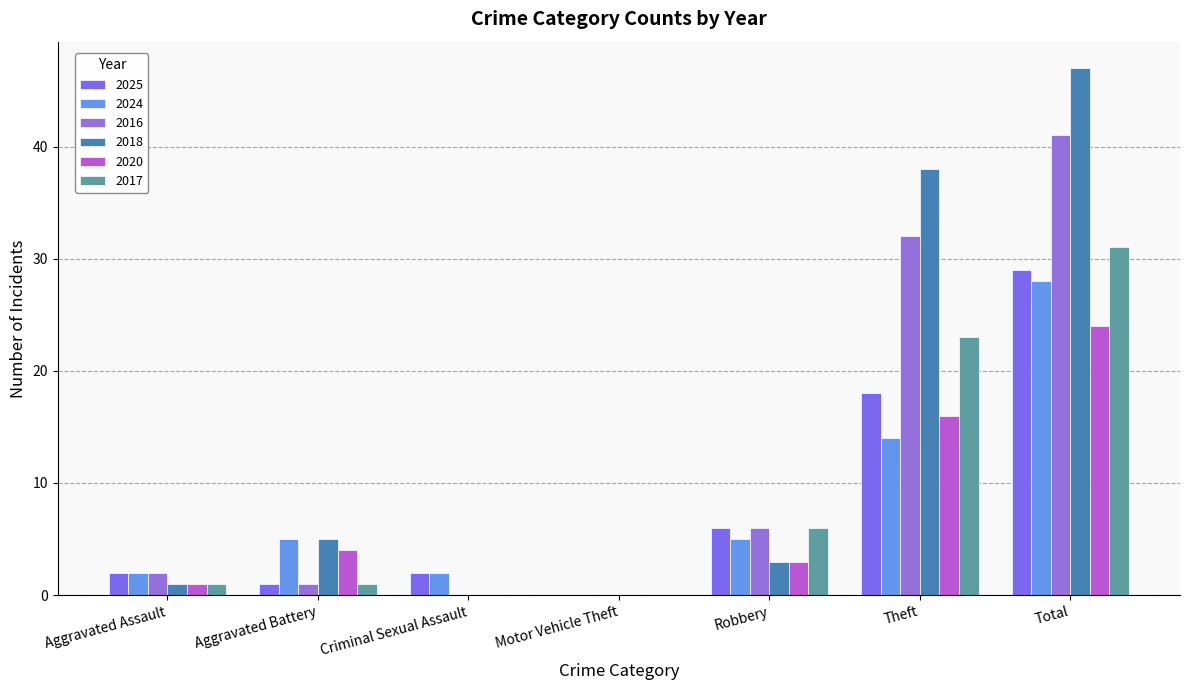

At which label does 2024 reach its peak?

Total